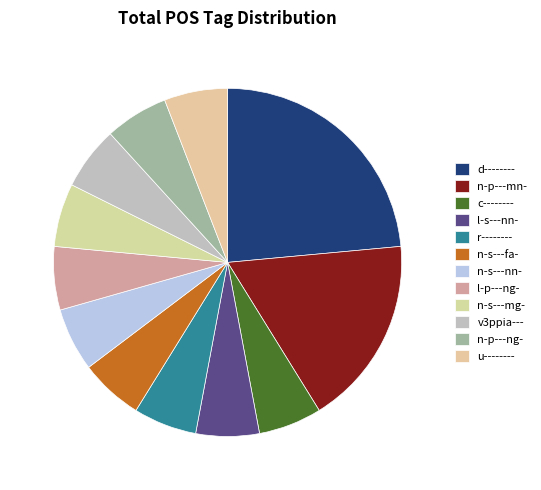

True or false: u-------- accounts for 18% of the total.

False